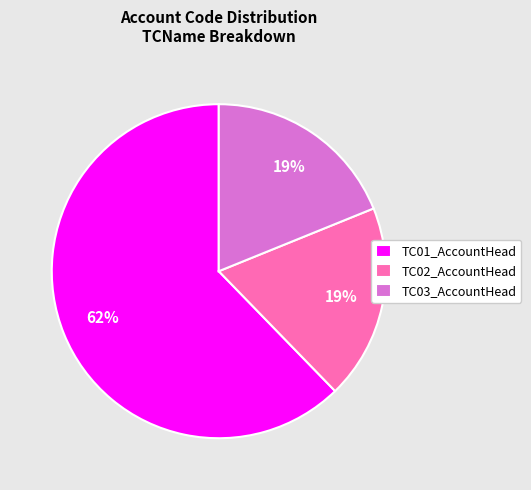

What percentage is the TC03_AccountHead slice, to the nearest percent?

19%